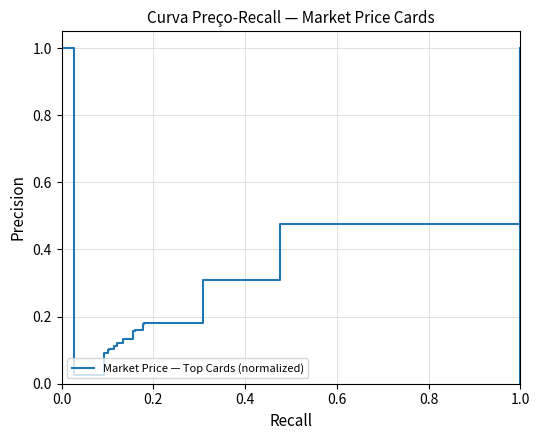

What is the greatest value displayed?

1.0